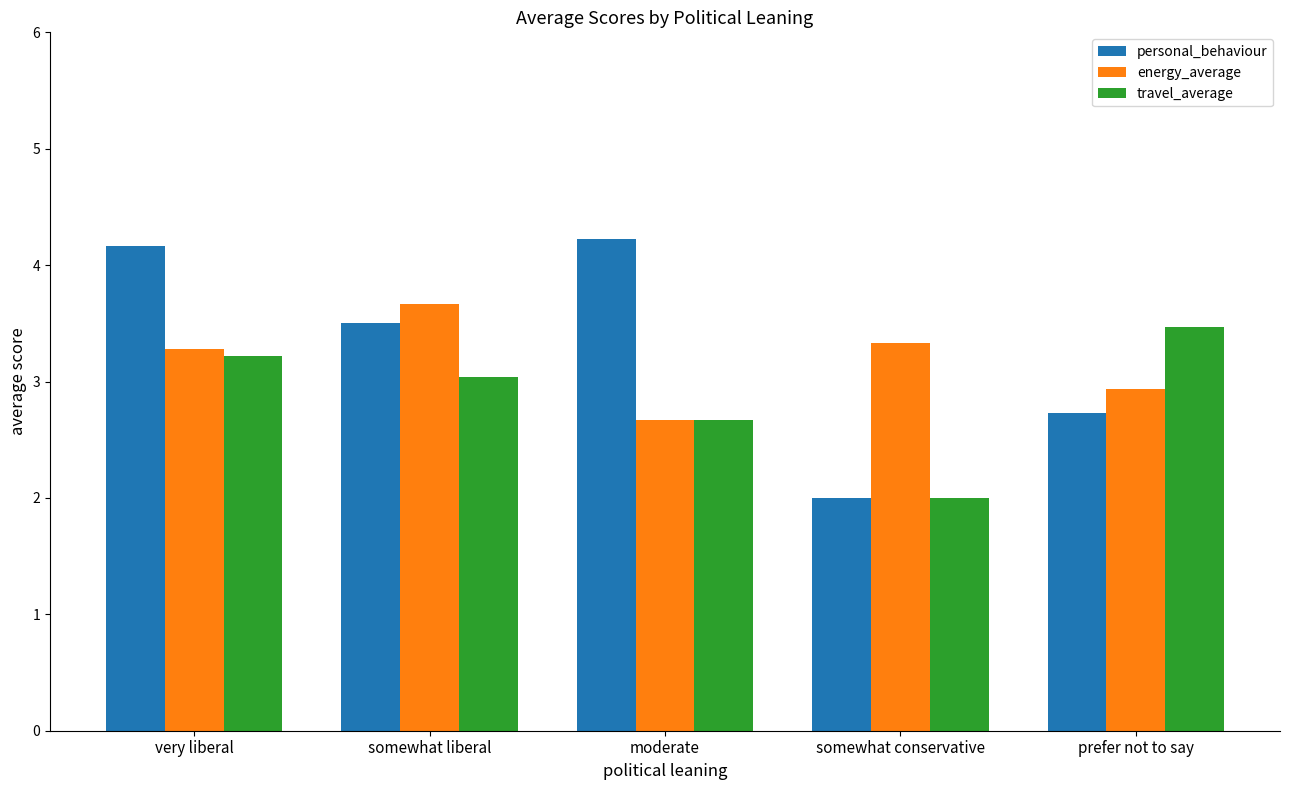

Which series has the largest total across all categories?

personal_behaviour